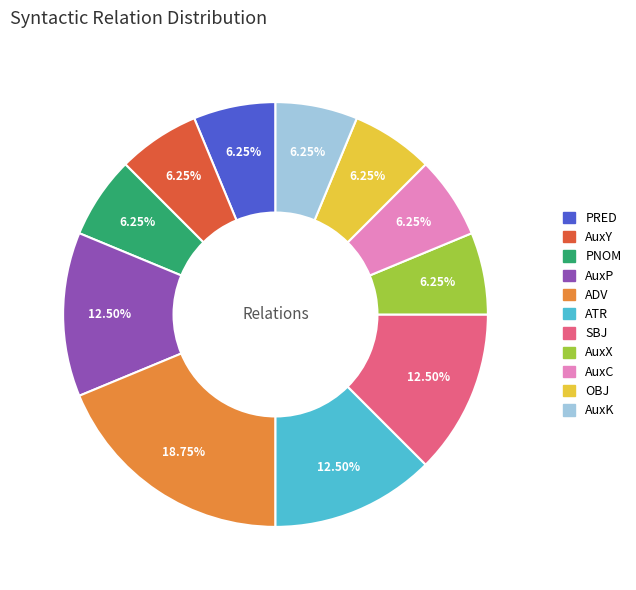

What is the ratio of the value at PNOM to the value at SBJ?

0.5